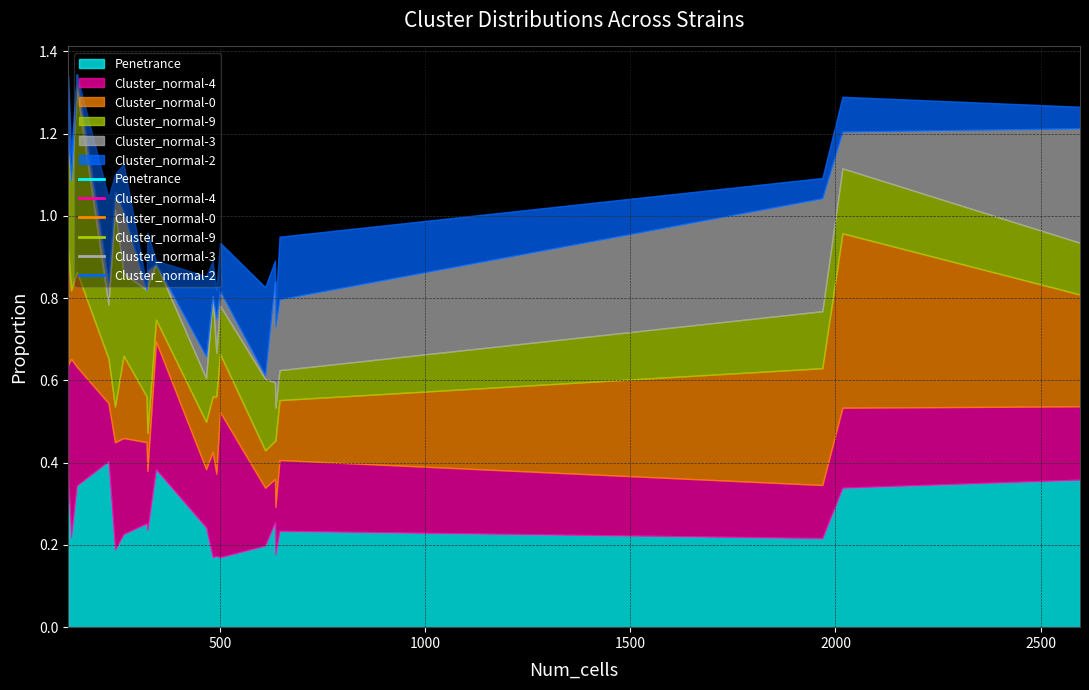

Rank the series by their maximum value, from lowest to highest.

Cluster_normal-2, Cluster_normal-3, Penetrance, Cluster_normal-0, Cluster_normal-4, Cluster_normal-9